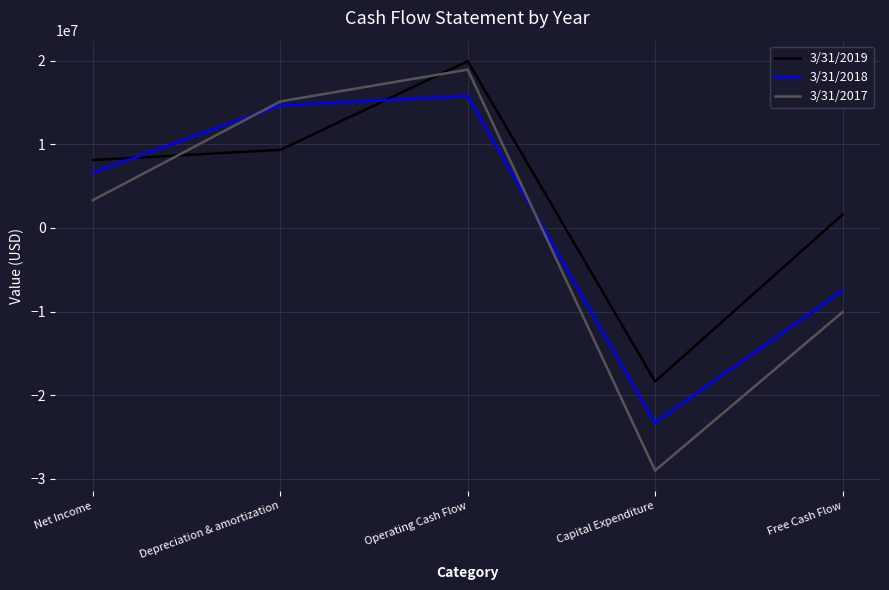

True or false: 3/31/2017 has a value of 3322000 at Net Income.

True